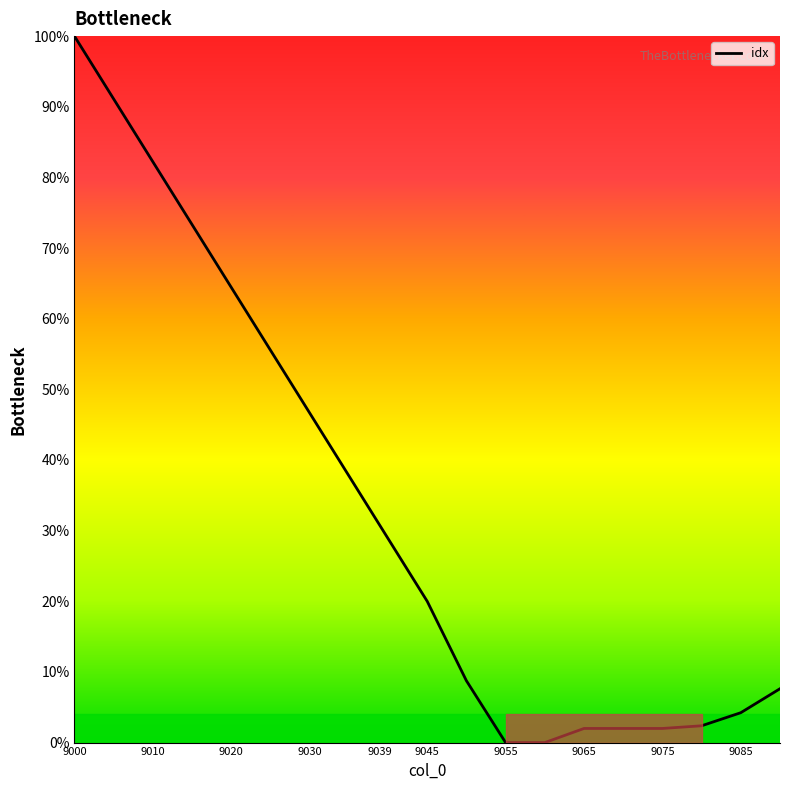

What is the average value?

33.0